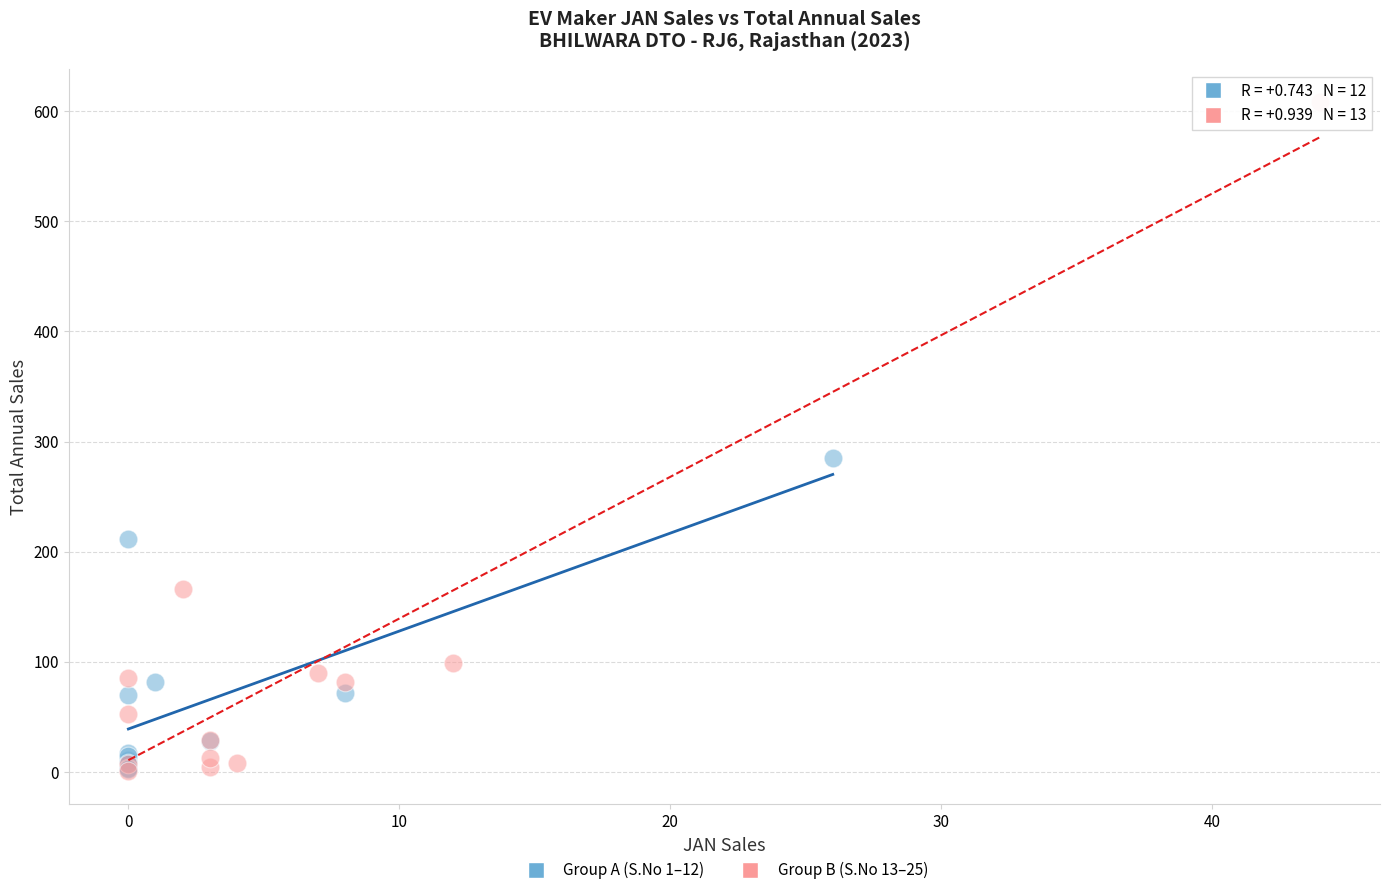

Which series contains the highest Y value?

Group B (S.No 13–25)